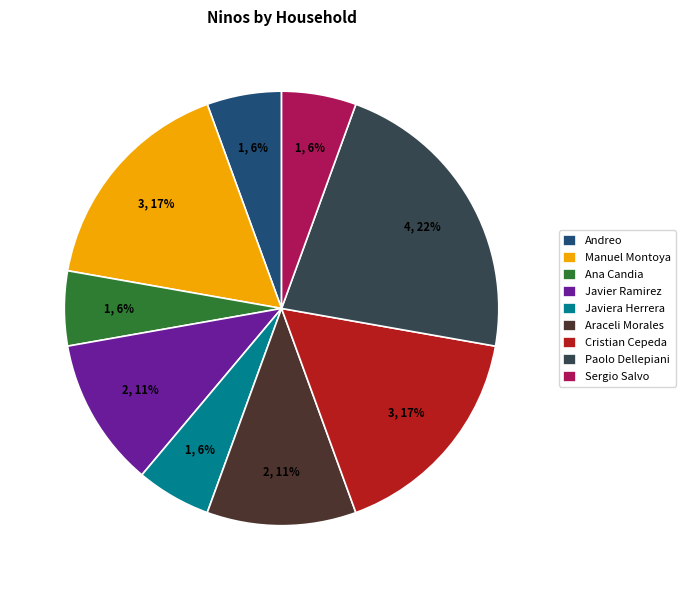

Do Ana Candia and Andreo together represent more than half of the pie?

No